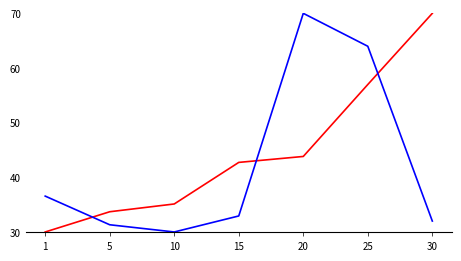

What is the total value across all series at 25?

121.0